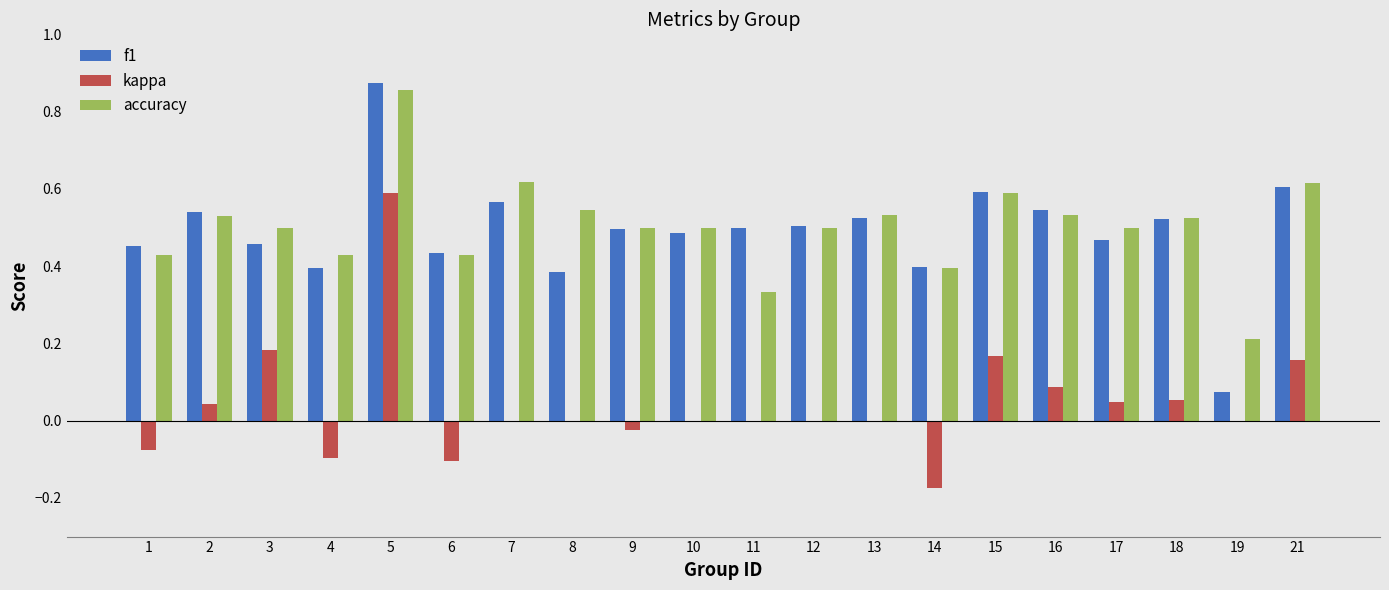

Between 4 and 16, which series saw the biggest shift?

kappa